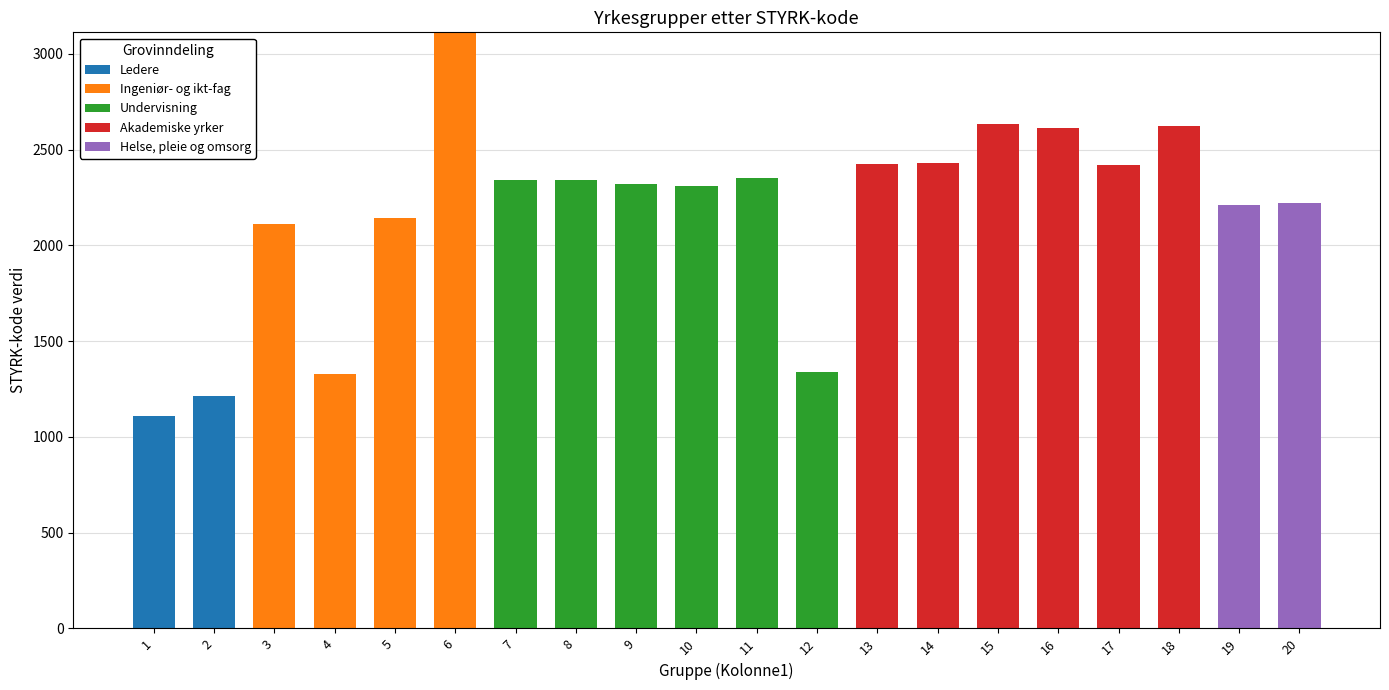

What is the maximum value for Ledere?

1211